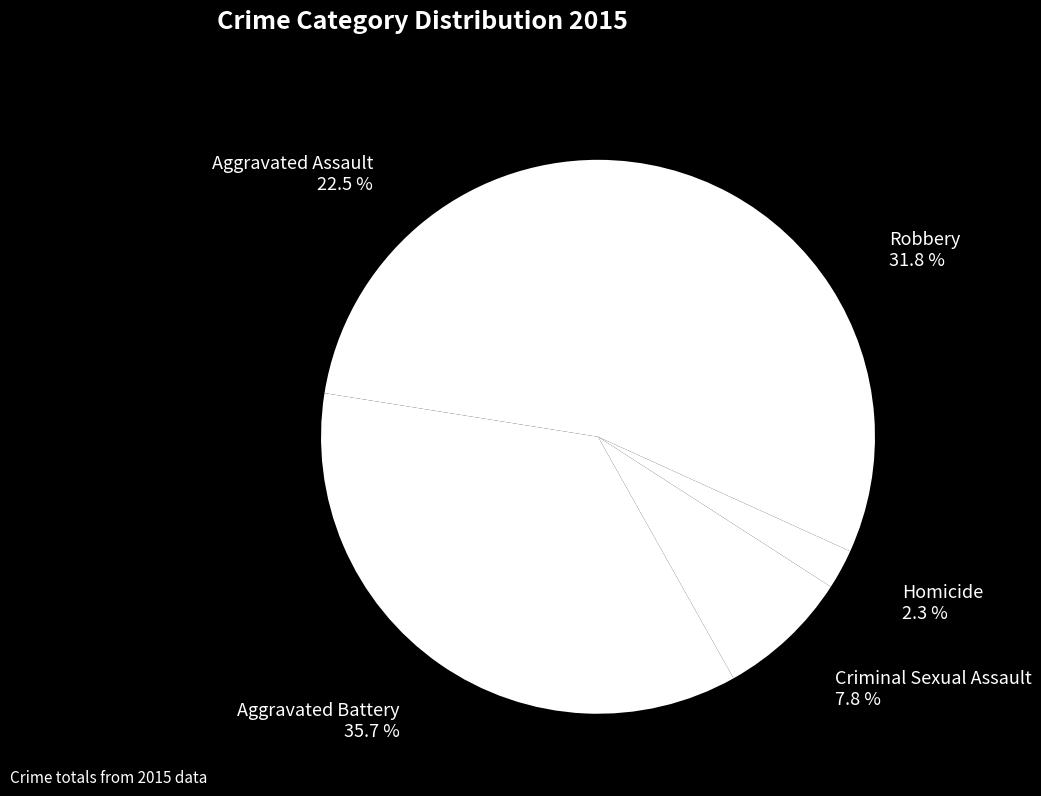

What percentage is the Robbery slice, to the nearest percent?

32%